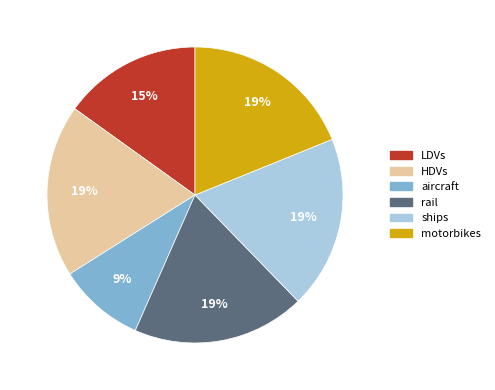

What is the smallest slice in the pie chart?

aircraft